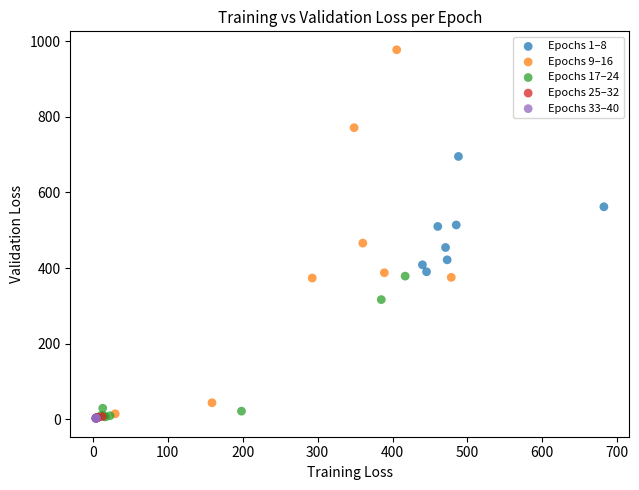

Which series contains the highest Y value?

Epochs 9–16